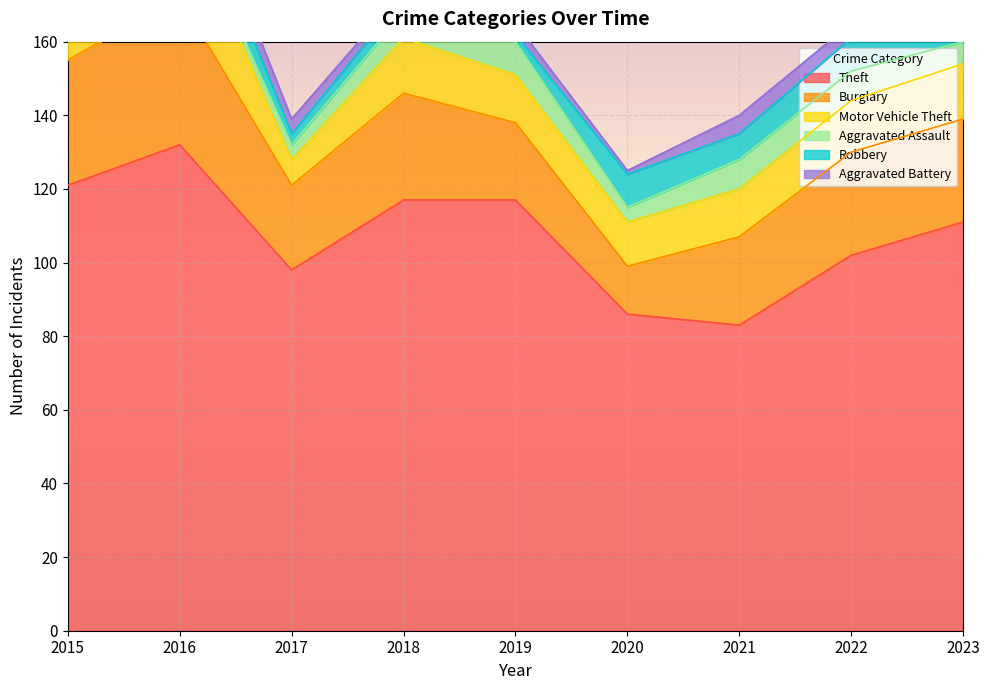

The Burglary series shows 58 at 2016. True or false?

False